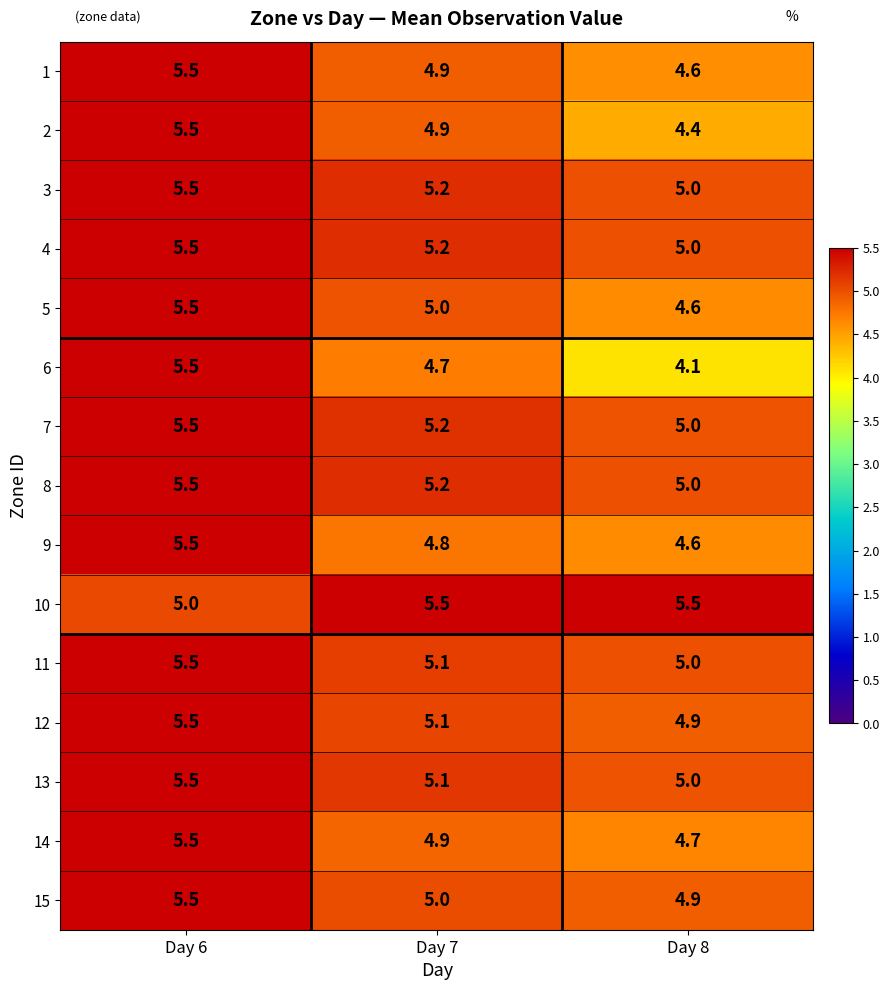

Which series has the largest total across all categories?

10